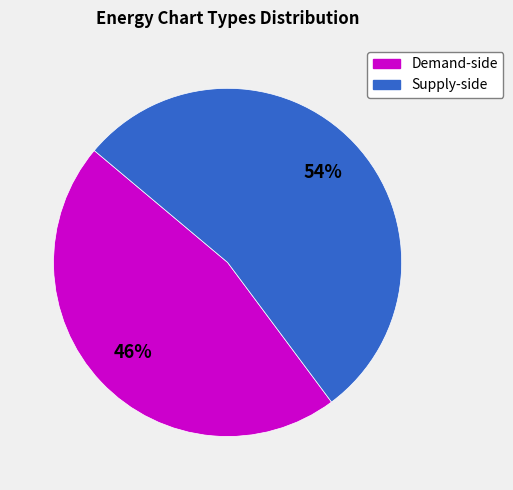

To the nearest percent, what is the average slice percentage?

50%